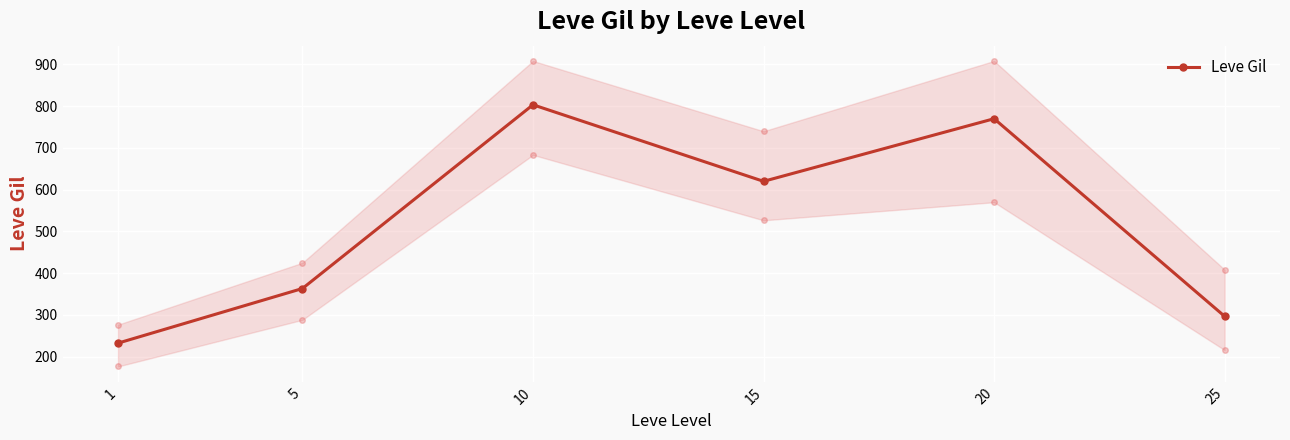

The chart shows a value of 207.2 at 10. True or false?

False